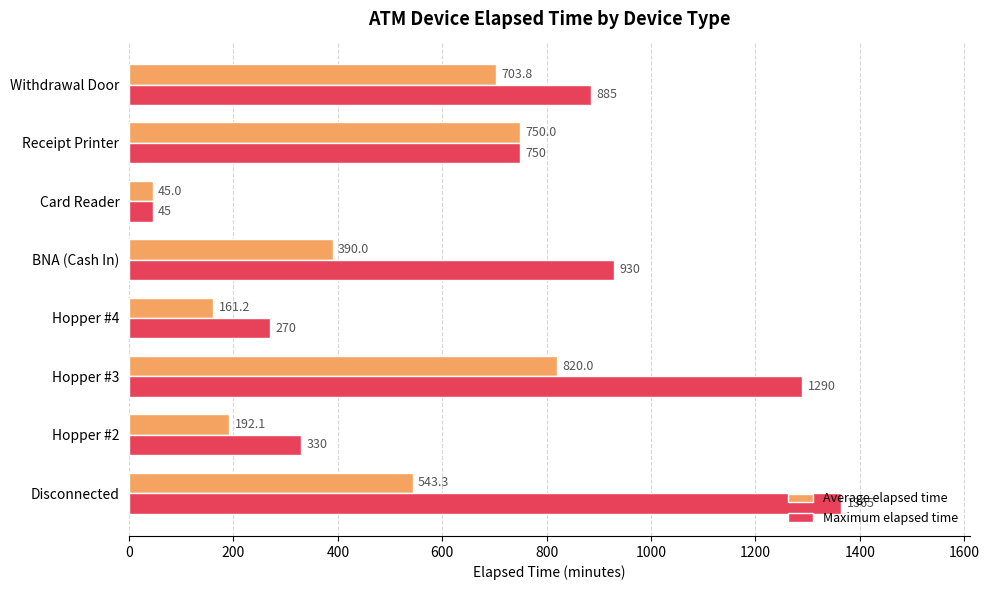

Which series has the largest range (max minus min)?

Maximum elapsed time